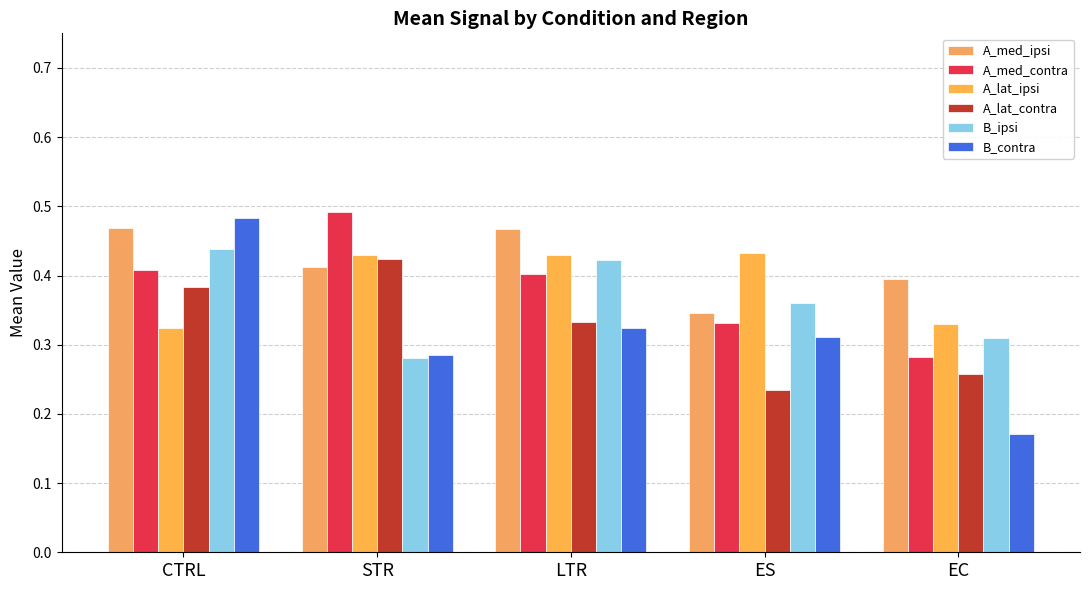

Is the value of A_med_ipsi at EC greater than the value of B_ipsi at EC?

Yes